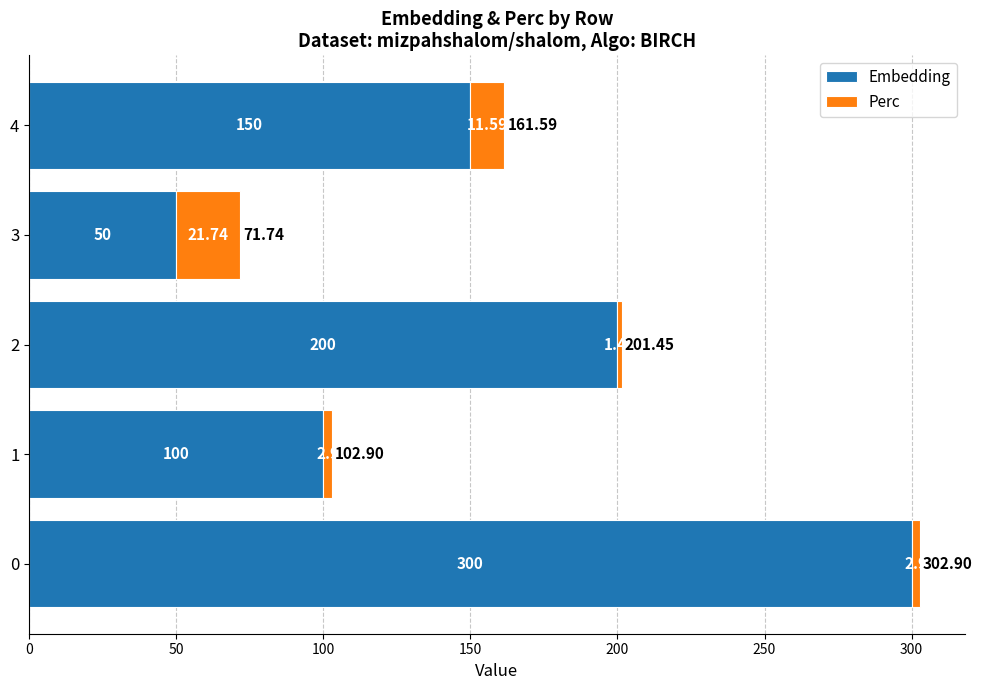

What is the difference between the Embedding values at 0 and 2?

100.0